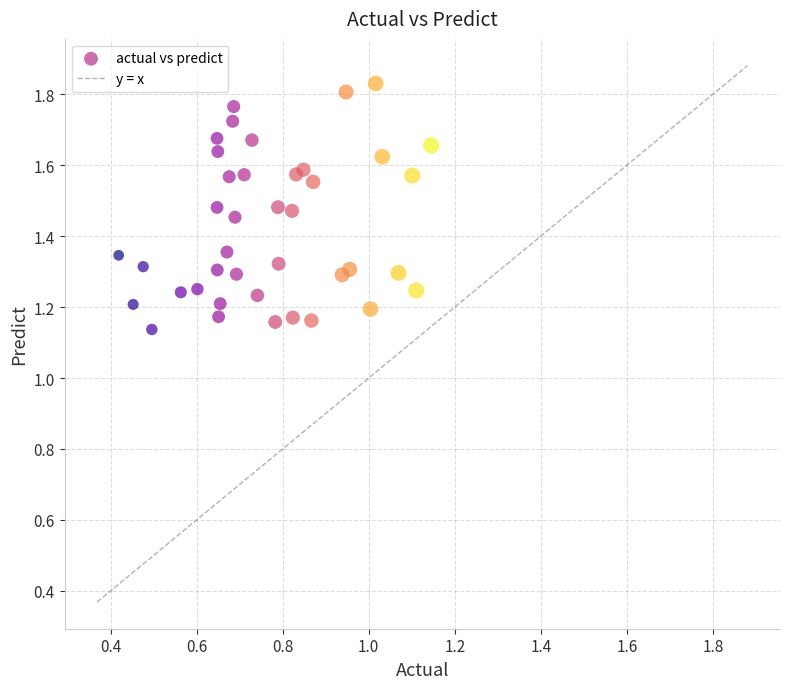

What is the range of Y values (max minus min)?

0.7